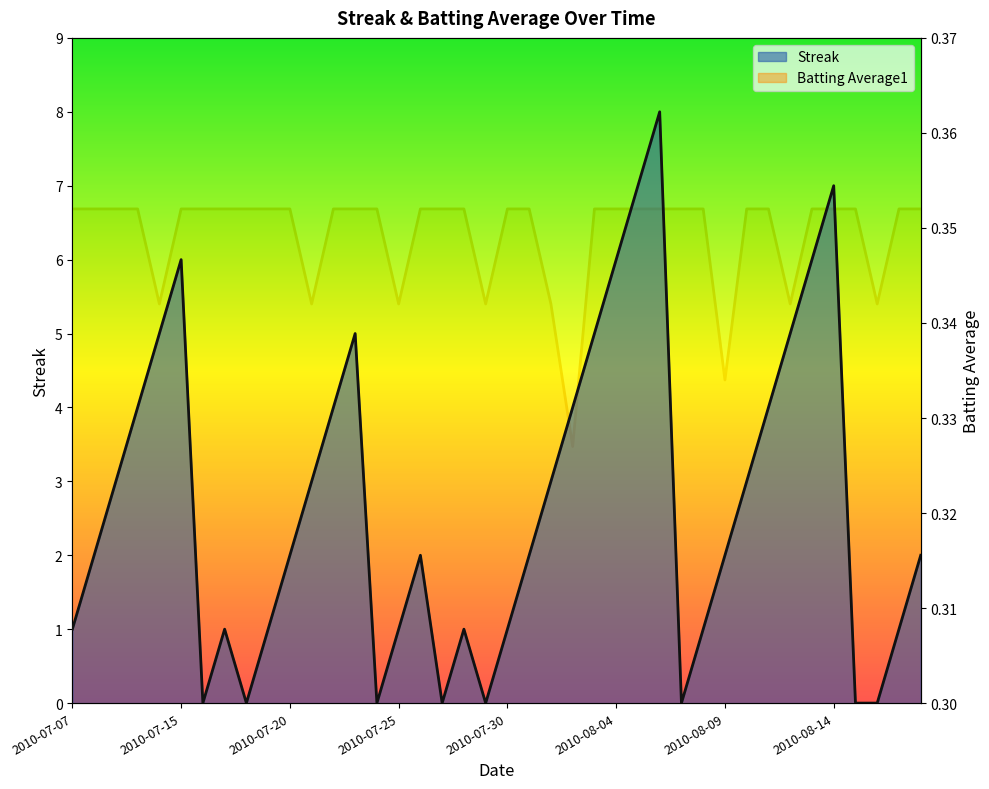

What is the approximate value of Streak at 2010-08-06?

8.0